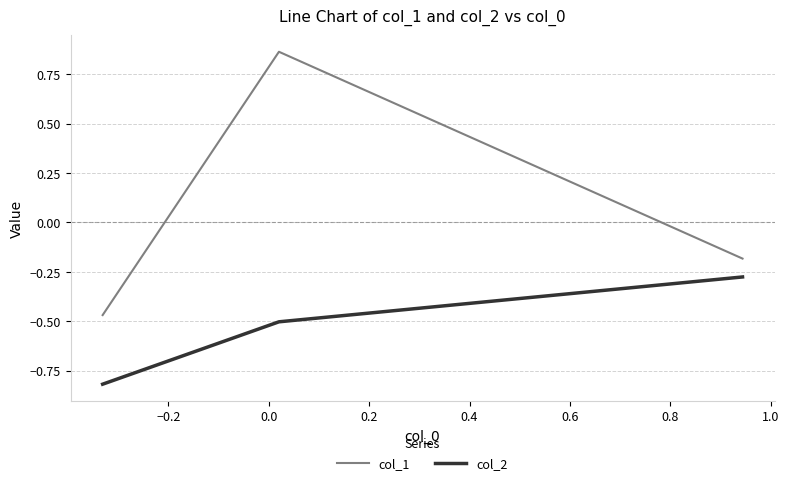

How many lines are shown in the chart?

2